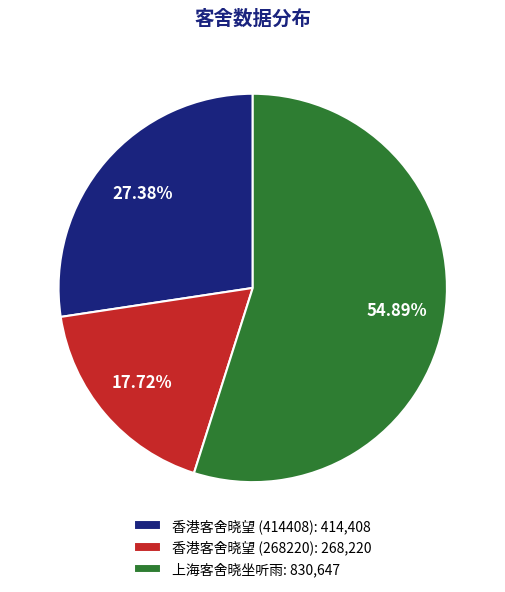

Which has a higher value, 香港客舍晓望 (414408) or 上海客舍晓坐听雨?

上海客舍晓坐听雨